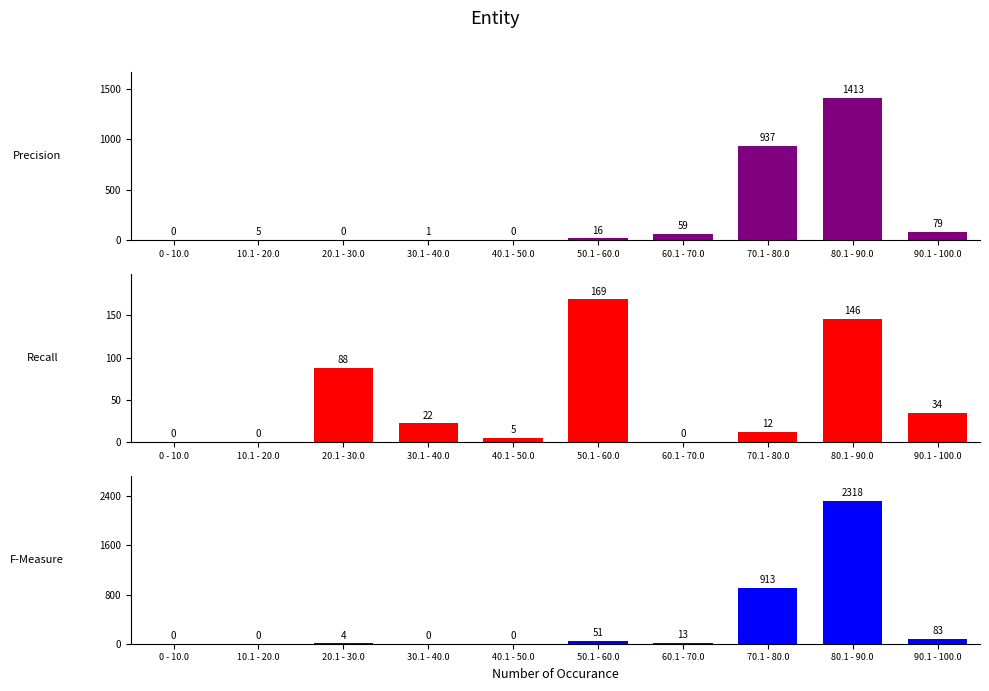

Reading right to left, extract all data points from this chart.

col_4: 90.1 - 100.0=79	80.1 - 90.0=1413	70.1 - 80.0=937	60.1 - 70.0=59	50.1 - 60.0=16	40.1 - 50.0=0	30.1 - 40.0=1	20.1 - 30.0=0	10.1 - 20.0=5	0 - 10.0=0
col_11: 90.1 - 100.0=34	80.1 - 90.0=146	70.1 - 80.0=12	60.1 - 70.0=0	50.1 - 60.0=169	40.1 - 50.0=5	30.1 - 40.0=22	20.1 - 30.0=88	10.1 - 20.0=0	0 - 10.0=0
col_3: 90.1 - 100.0=83	80.1 - 90.0=2318	70.1 - 80.0=913	60.1 - 70.0=13	50.1 - 60.0=51	40.1 - 50.0=0	30.1 - 40.0=0	20.1 - 30.0=4	10.1 - 20.0=0	0 - 10.0=0